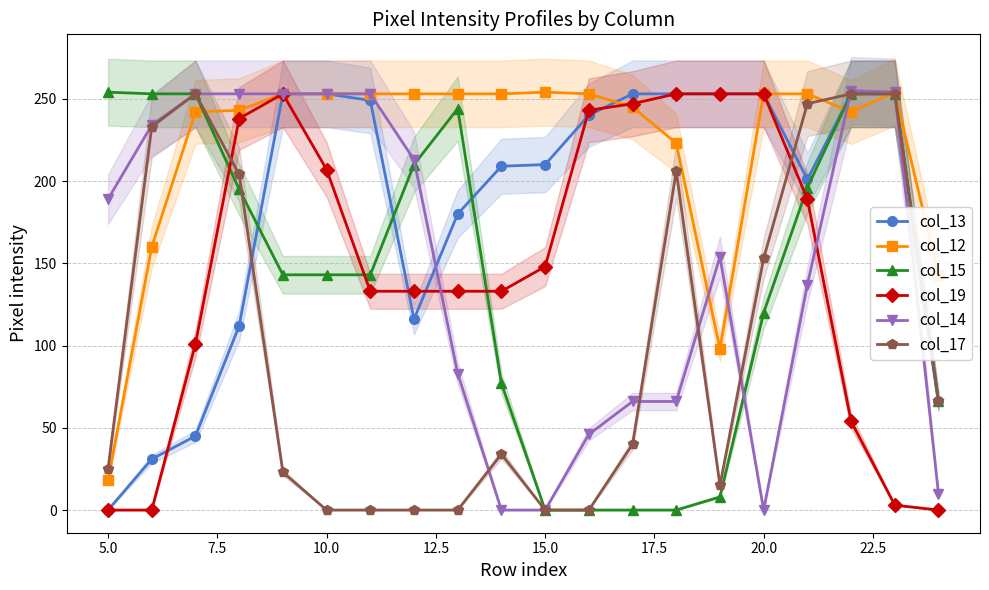

True or false: col_14 has more than 1 interior local peaks.

True